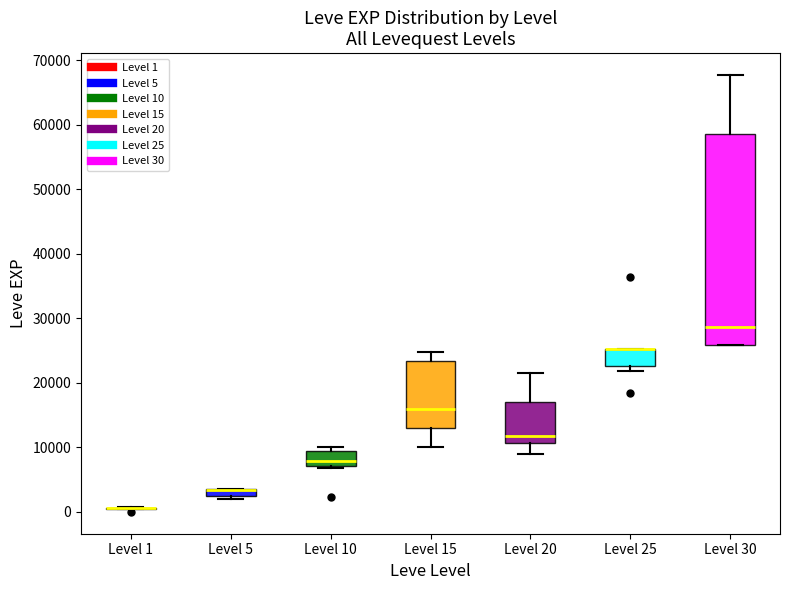

Where is the upper edge of the box for Level 10 on the y-axis? The values are not printed on the chart, so give them approximately, as read against the axis.

9000